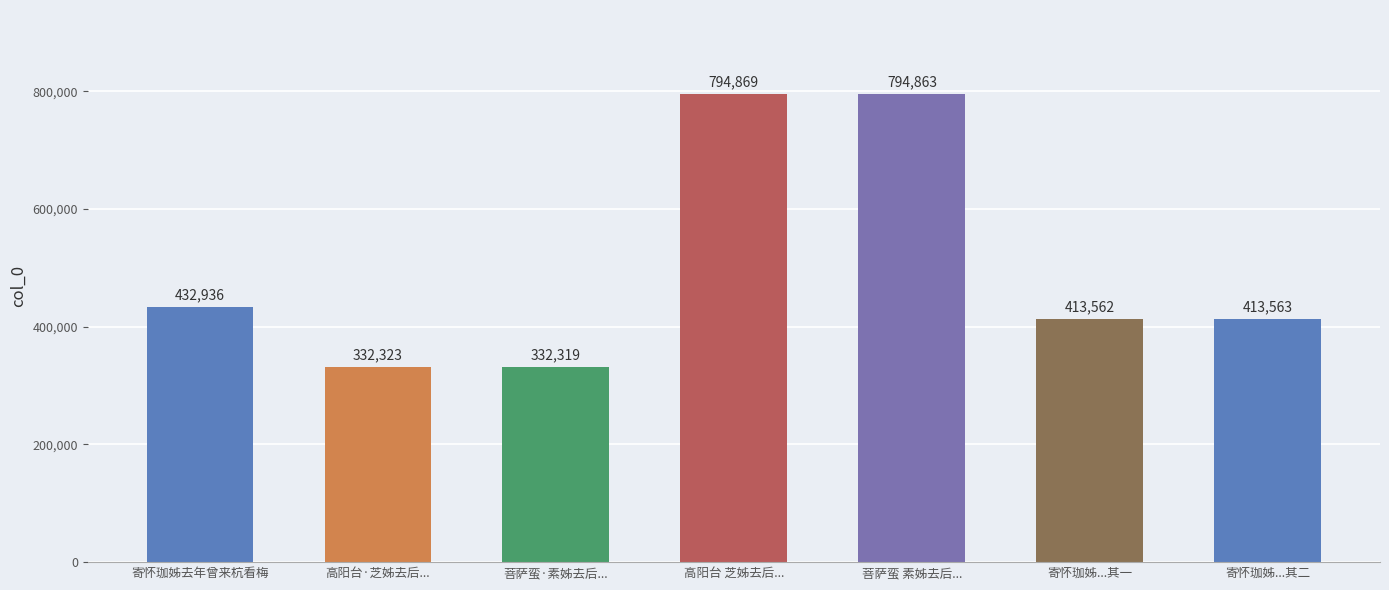

List the labels in order of value, smallest first.

菩萨蛮·素姊去后..., 高阳台·芝姊去后..., 寄怀珈姊...其一, 寄怀珈姊...其二, 寄怀珈姊去年曾来杭看梅, 菩萨蛮 素姊去后..., 高阳台 芝姊去后...